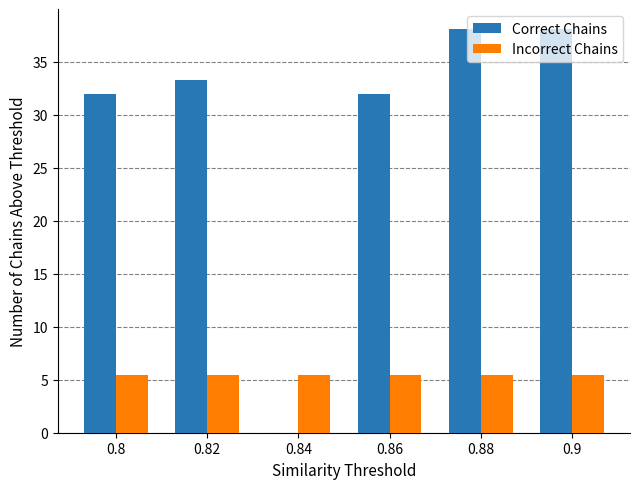

How many series are shown in this chart?

2